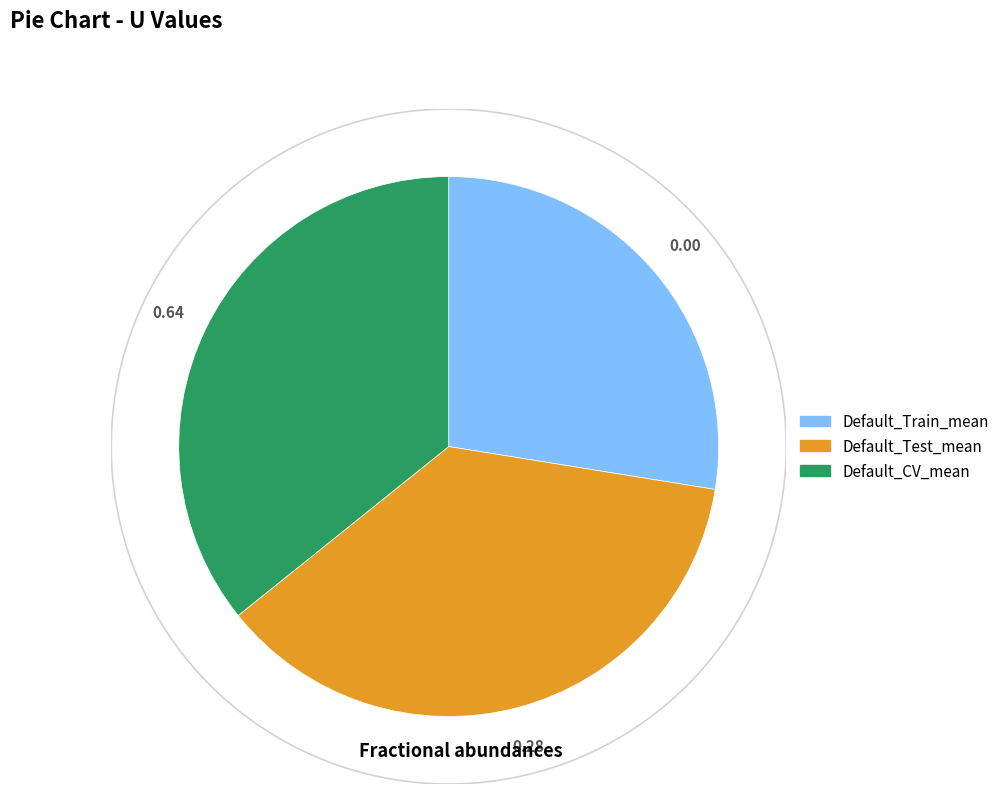

Which slice is the smallest?

Default_Train_mean